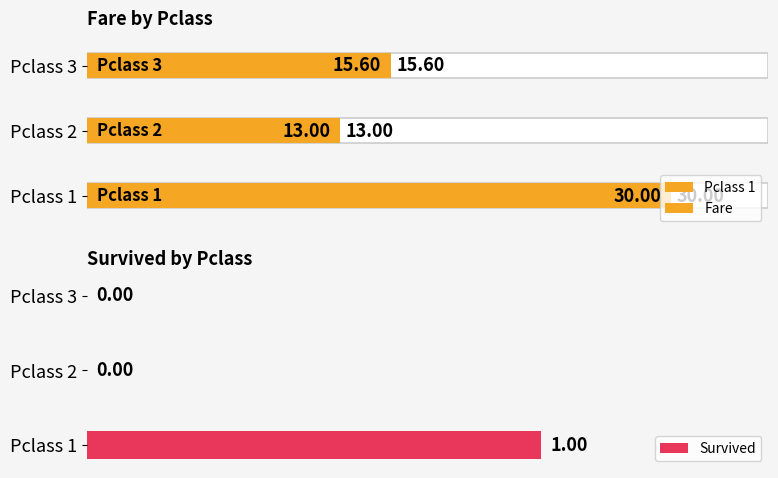

Which series has the widest spread of values?

Fare